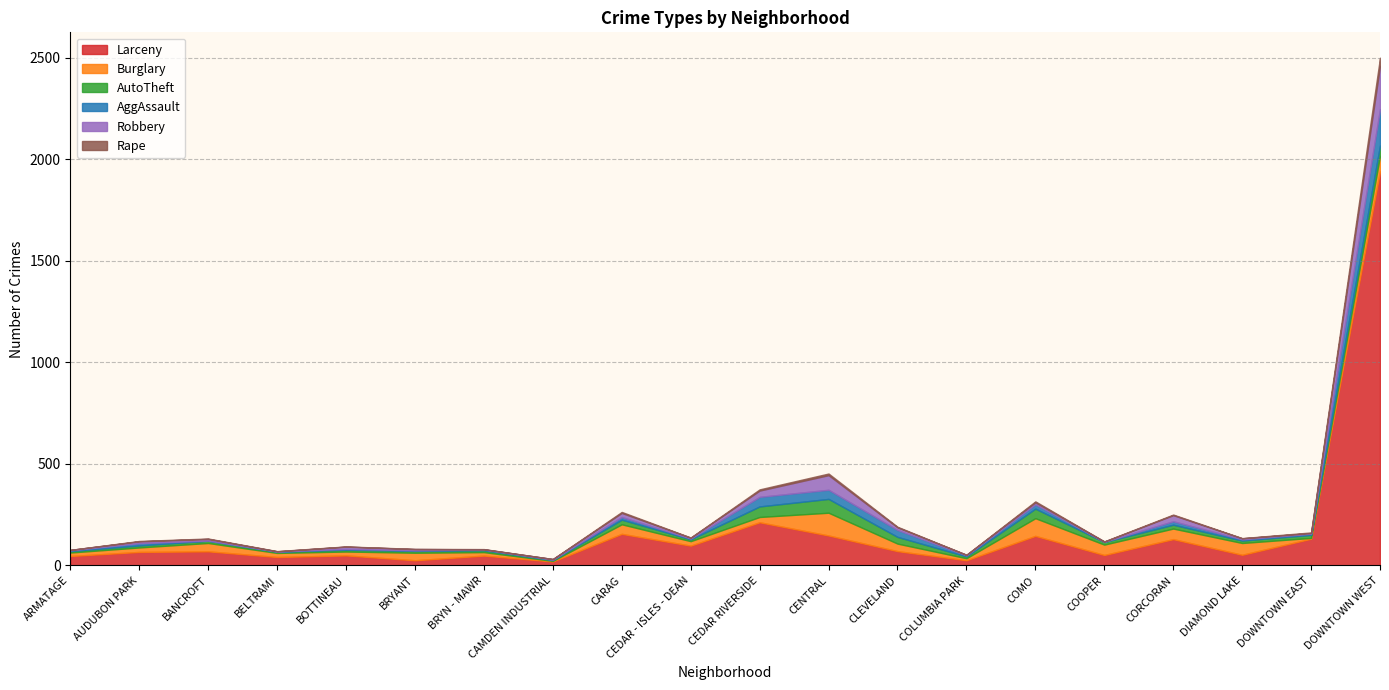

What is the label of the 11th point from the left?

CEDAR RIVERSIDE